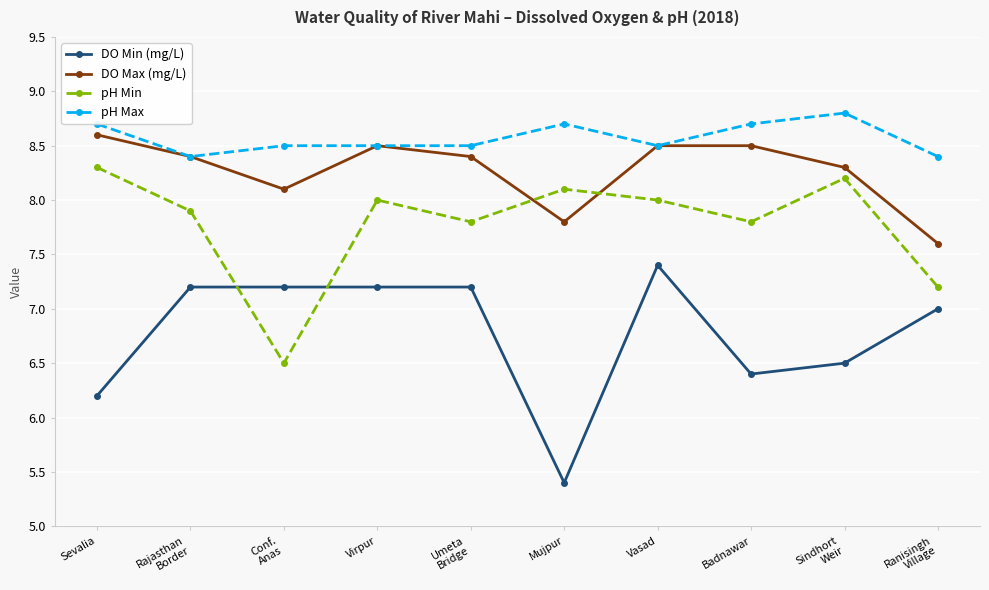

At which label does DO Max (mg/L) first exceed 8?

Sevalia